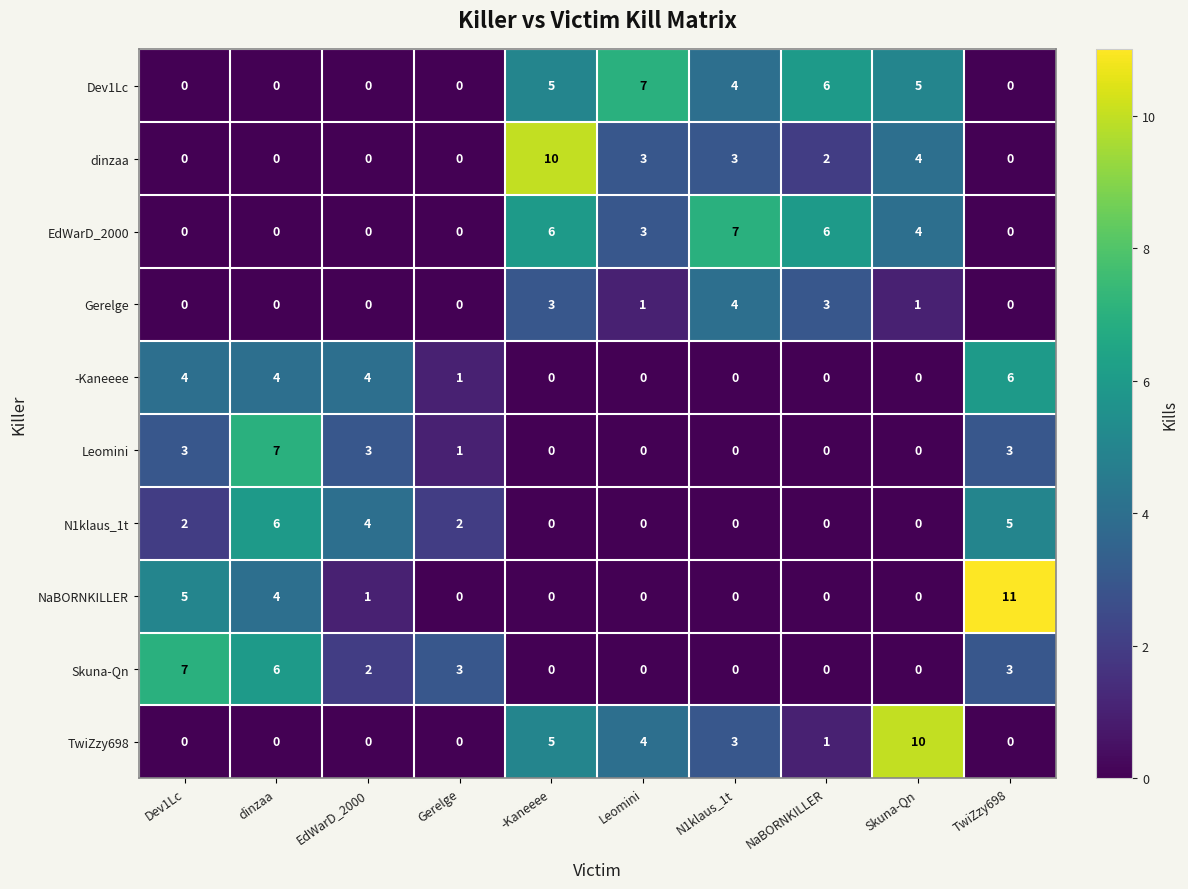

How many series are shown in this chart?

10